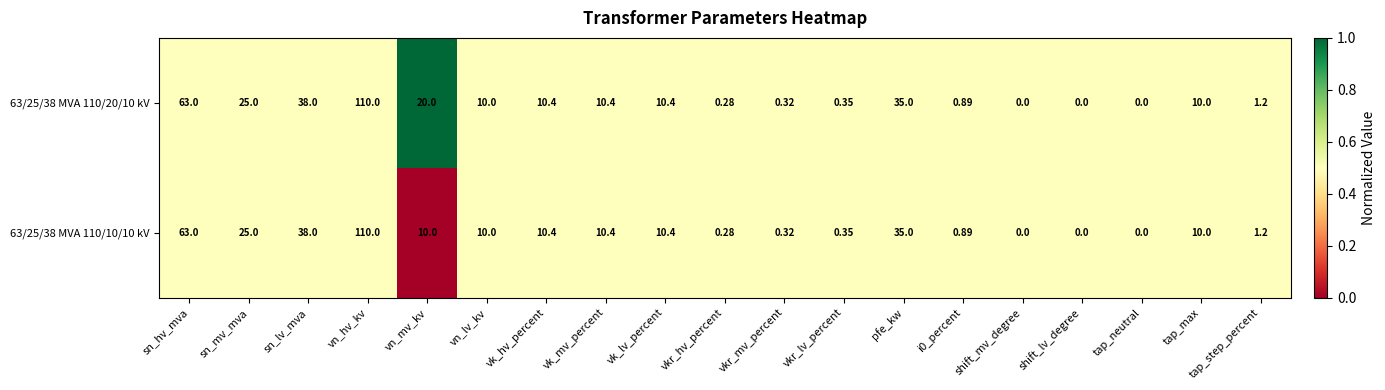

At which label does 63/25/38 MVA 110/20/10 kV first exceed 10?

sn_hv_mva